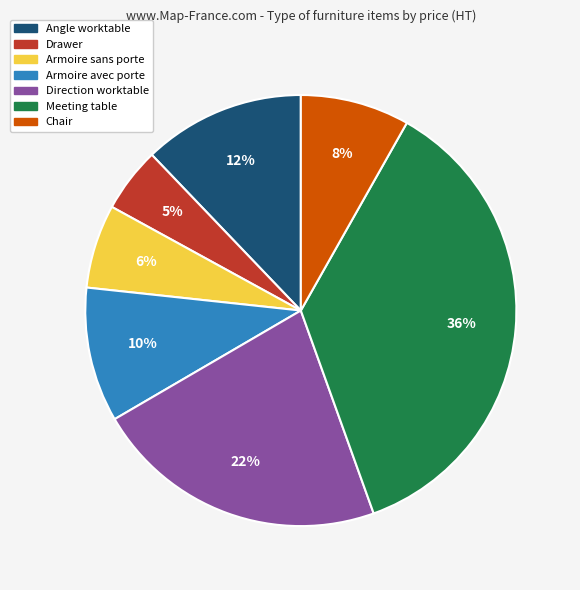

Is the sum of Meeting table and Angle worktable greater than half?

No